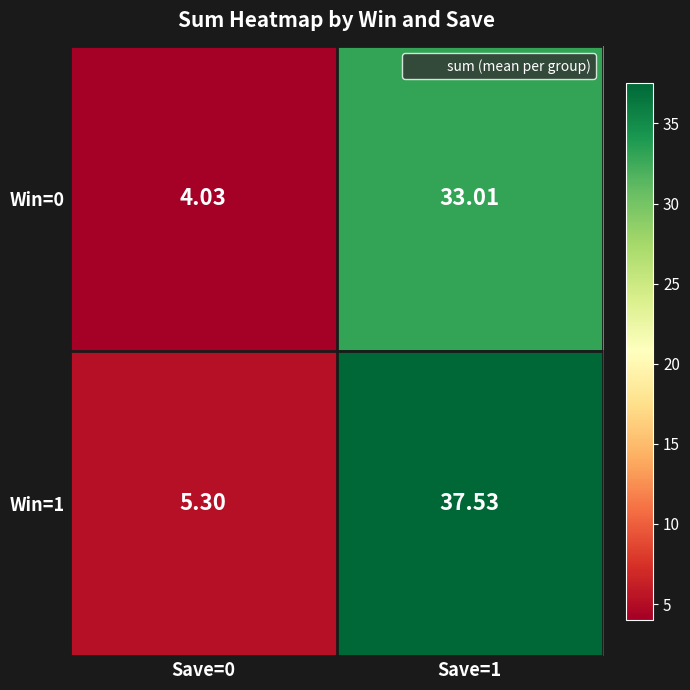

Is the value of Win=1 at Save=0 greater than the value of Win=0 at Save=0?

Yes